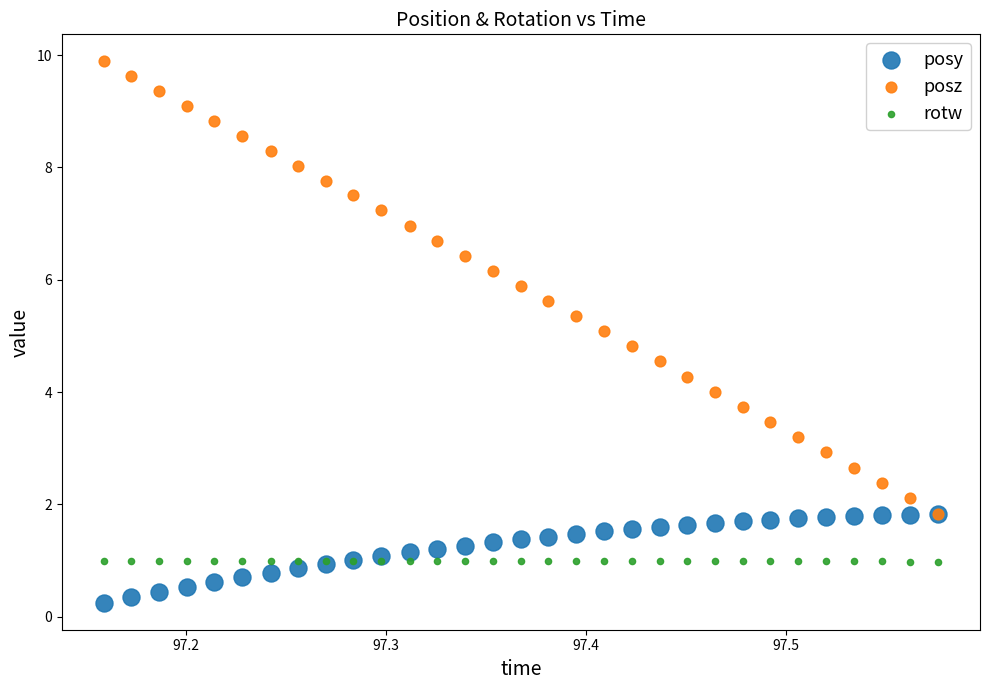

Which series contains the lowest Y value?

posy